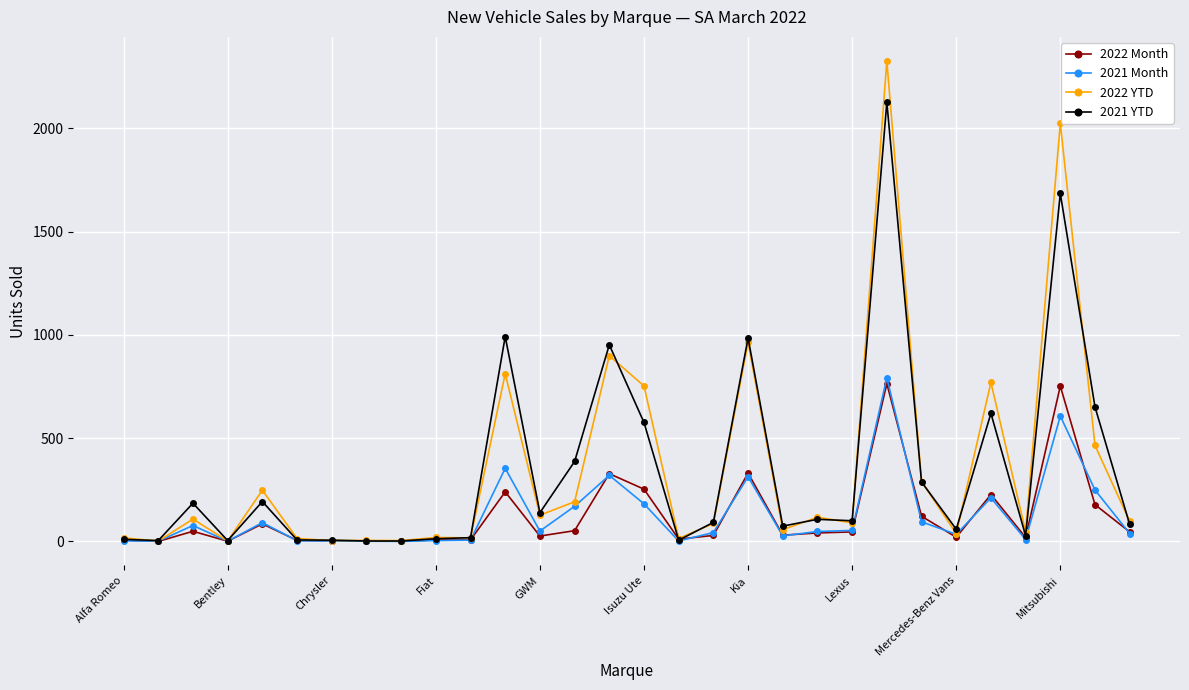

What is the value of the 2021 YTD point at the 29th from the left?

651